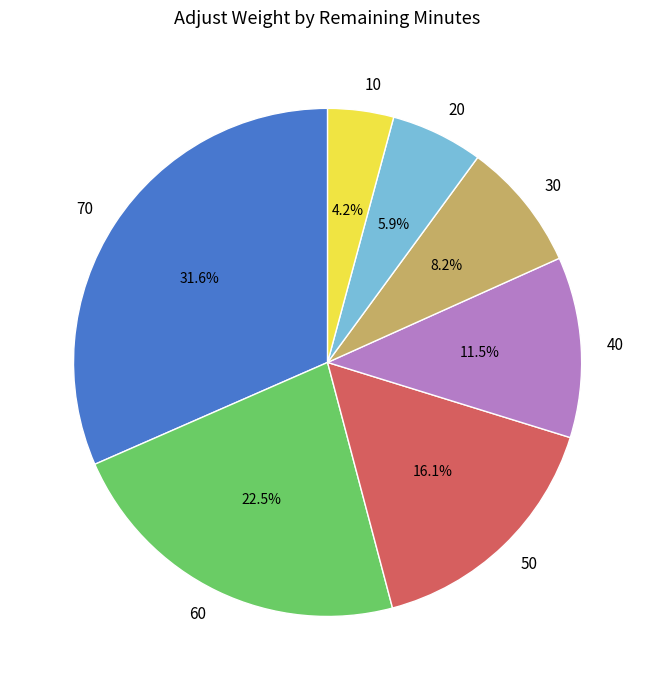

Is it true that 50 is 31% of the pie?

False